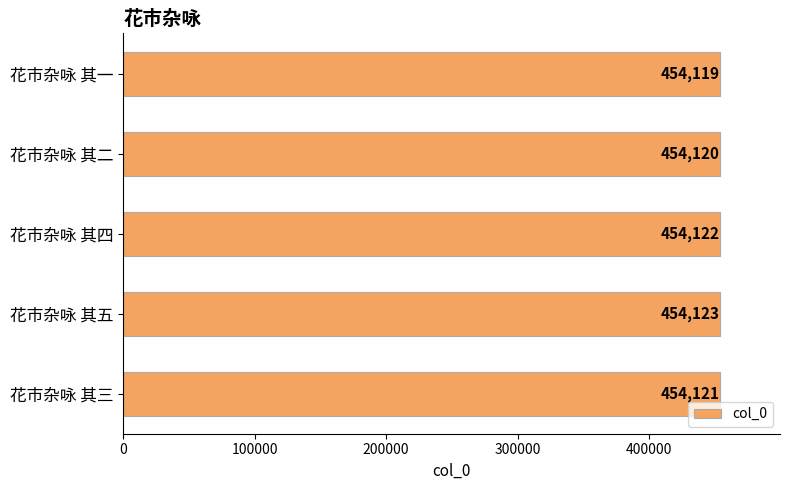

What is the average value?

454121